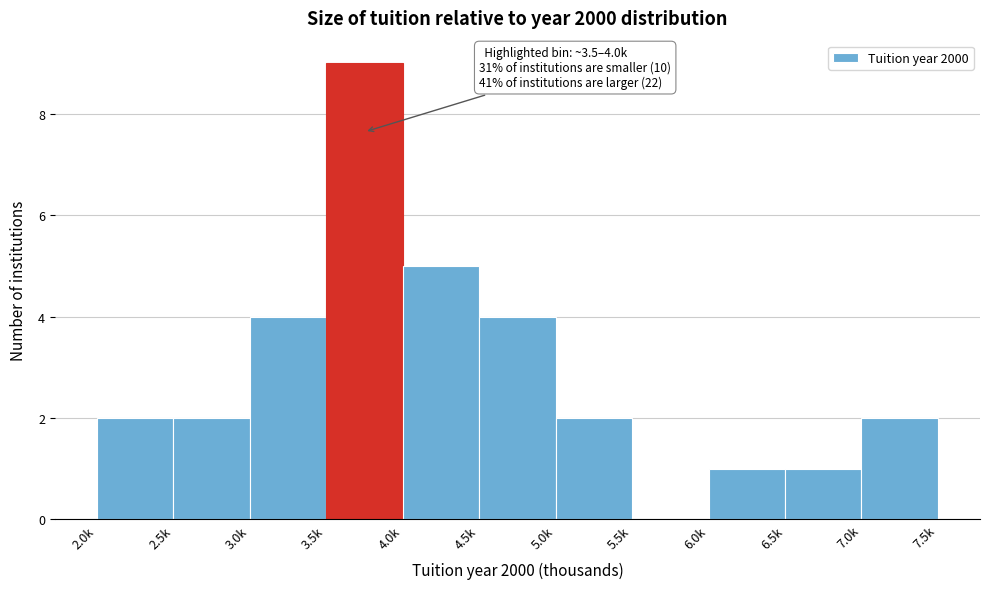

Reading left to right, extract all data points from this chart.

2.0k=2	2.5k=2	3.0k=4	3.5k=9	4.0k=5	4.5k=4	5.0k=2	5.5k=0	6.0k=1	6.5k=1	7.0k=2